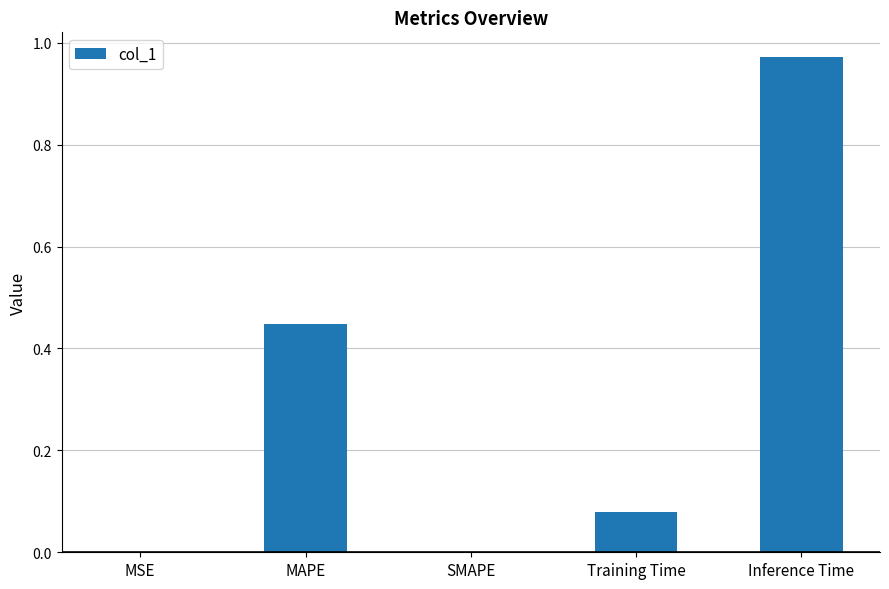

What is the sum of all values?

1.5